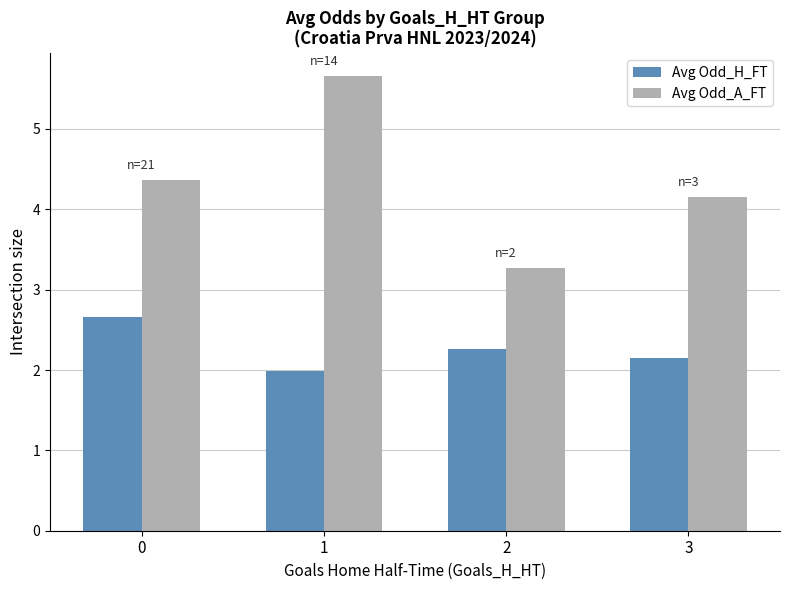

What is the maximum value shown in the chart?

5.7